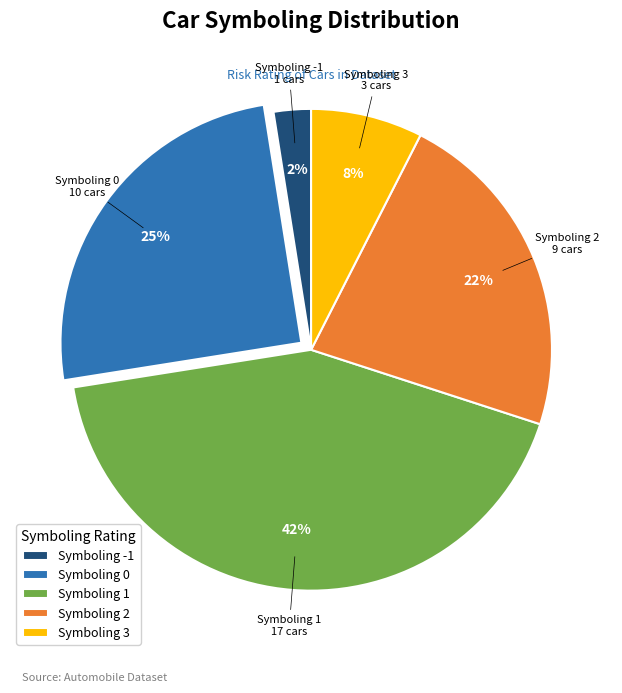

To the nearest percent, what is the average slice percentage?

20%